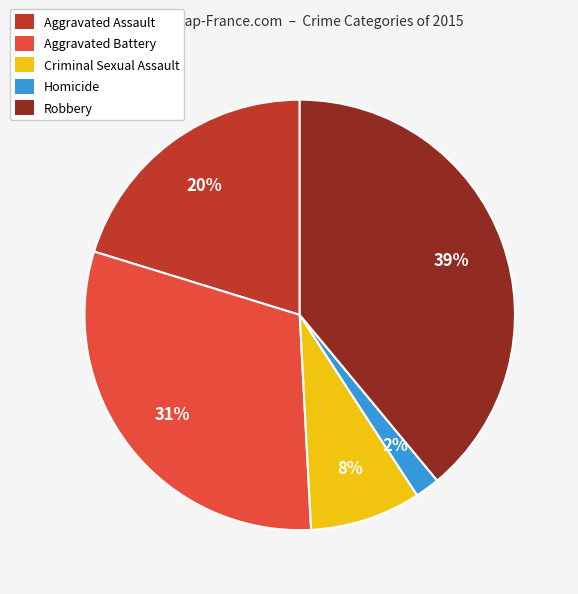

To the nearest percent, what percentage of the pie is Aggravated Assault?

20%